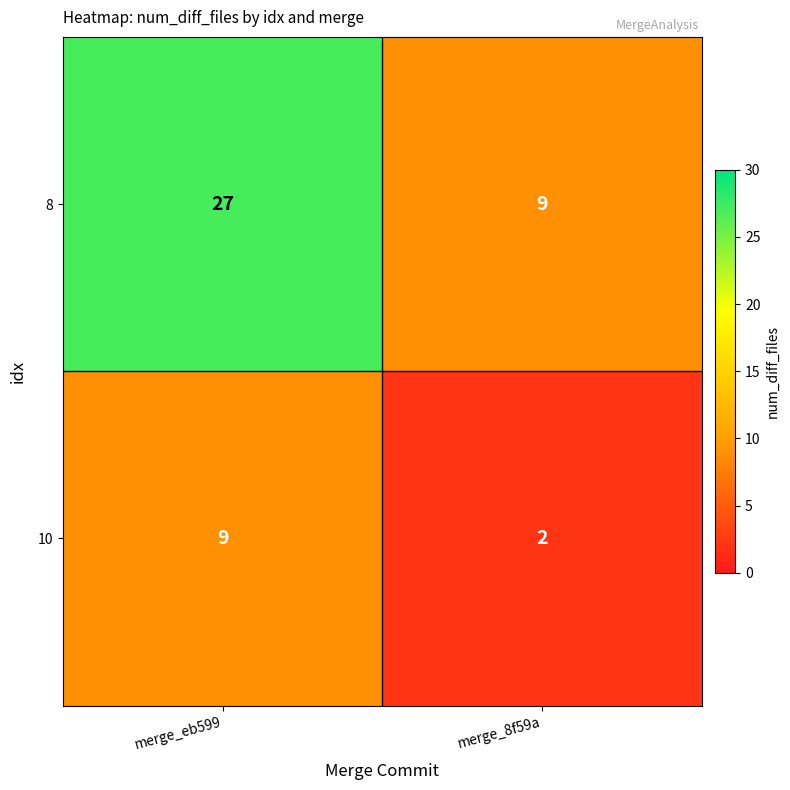

What value does the 8 series have at merge_8f59a?

9